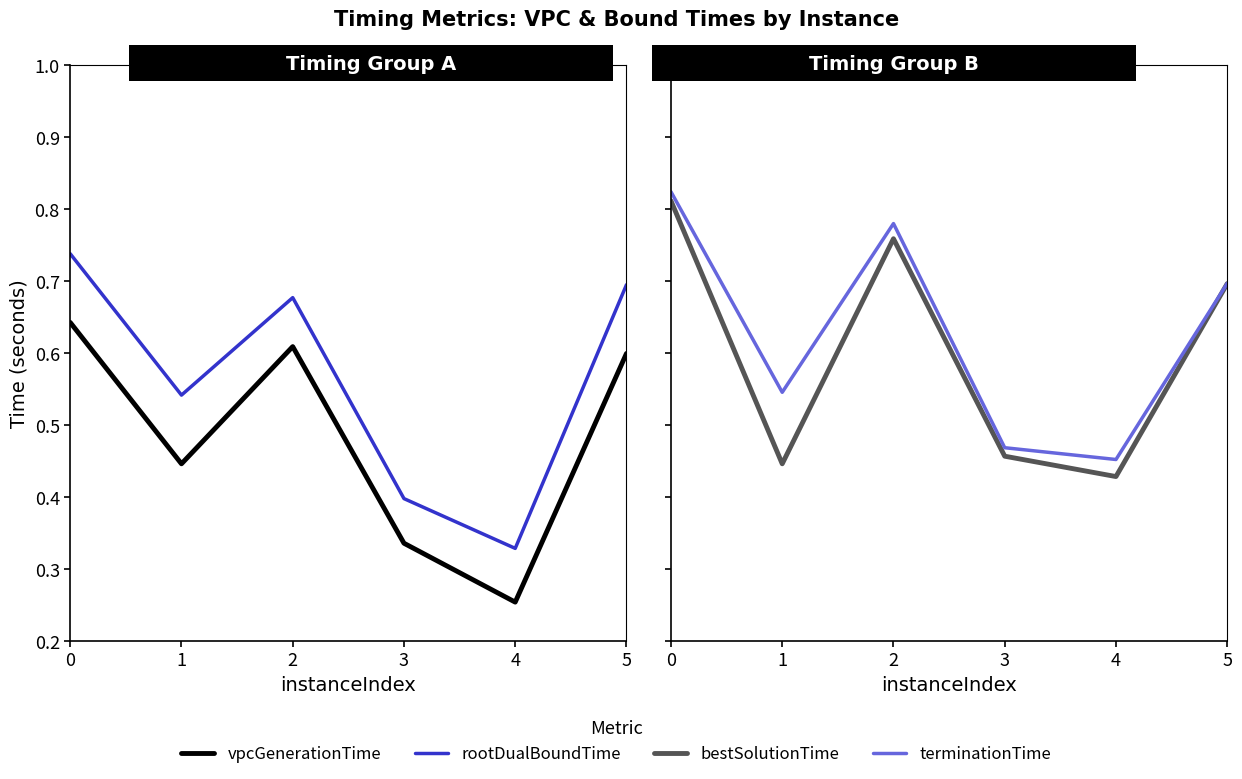

The value of vpcGenerationTime at 1 is 0.4. True or false?

True